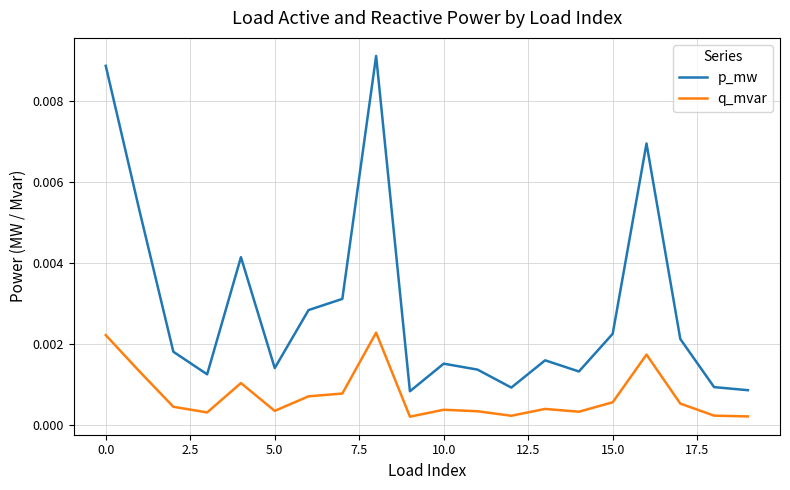

True or false: q_mvar and p_mw cross at least once.

False